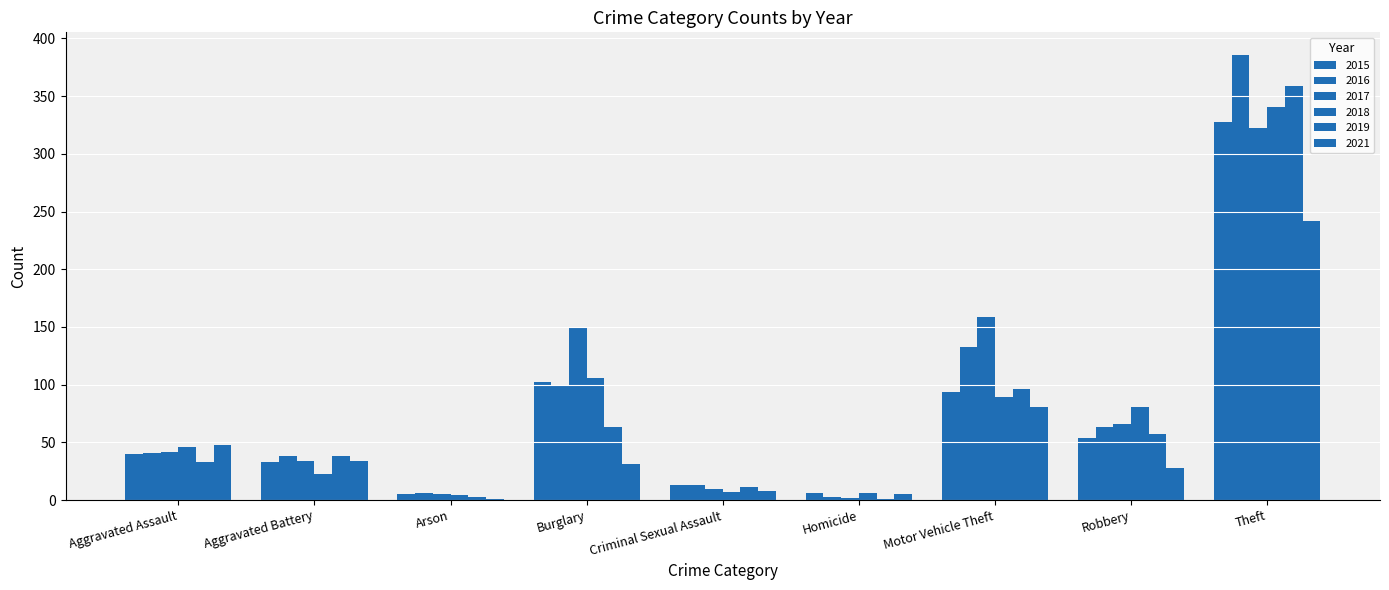

Which series has the largest range (max minus min)?

2016